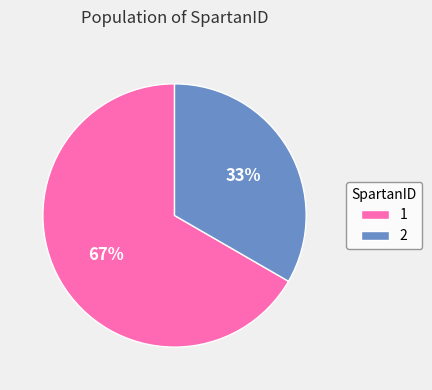

Approximately how many times larger is the value at 1 compared to 2?

2.0